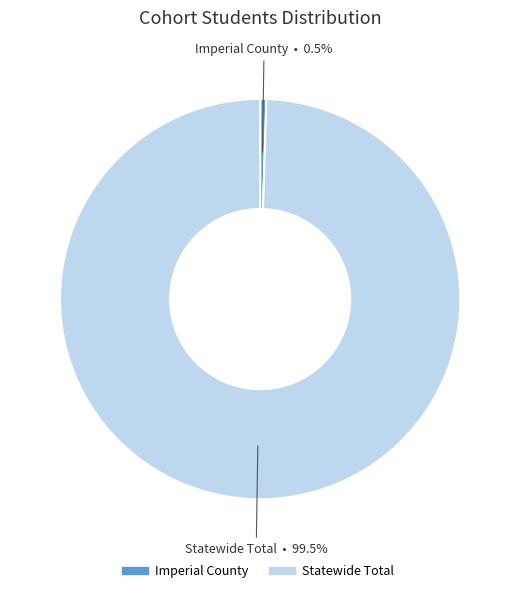

True or false: Imperial County accounts for 11% of the total.

False